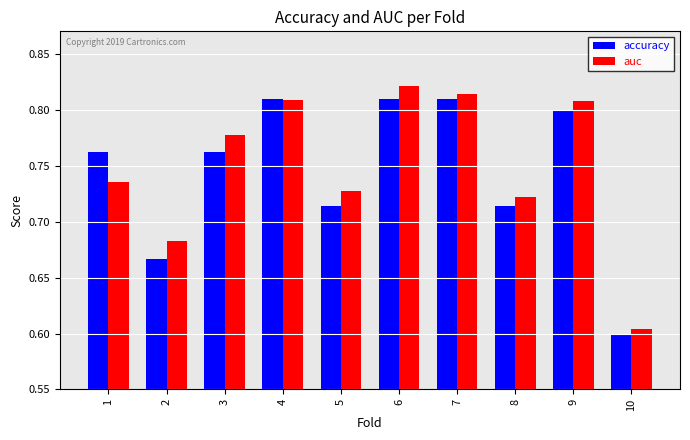

What is the difference between the second highest and minimum values in the accuracy series?

0.2